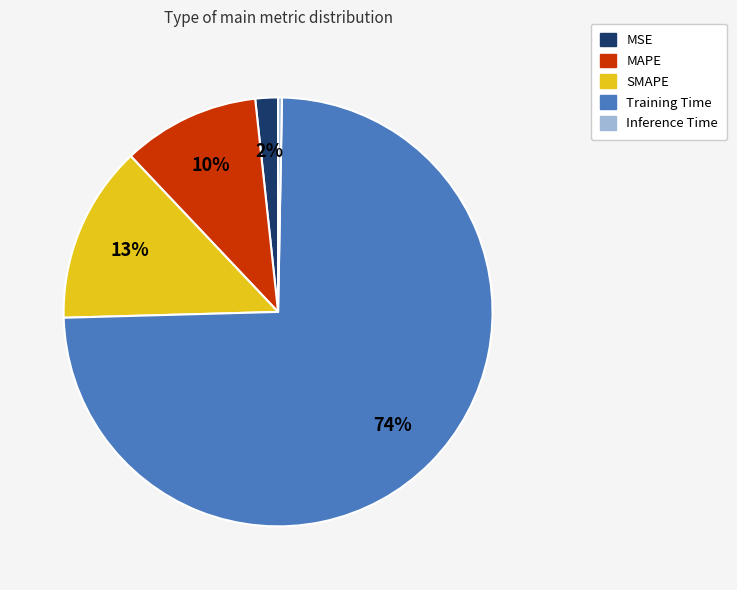

To the nearest percent, what is the combined percentage of SMAPE and MSE?

15%